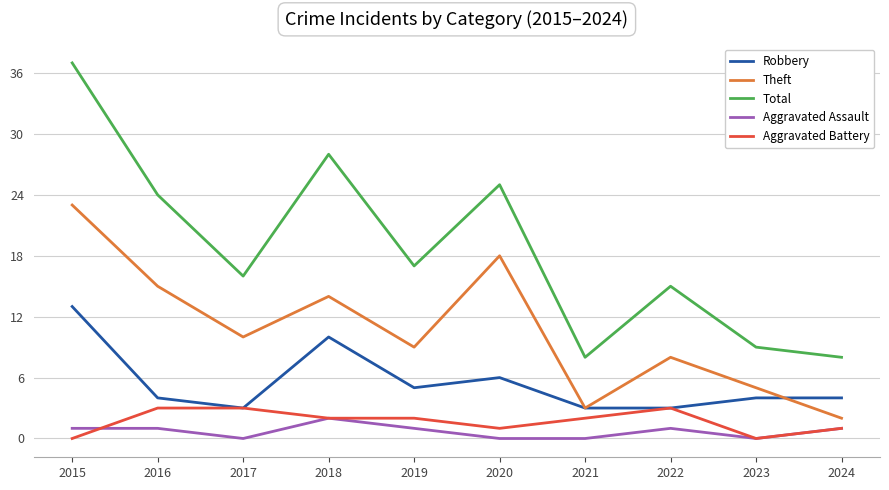

True or false: Total and Robbery intersect in this chart.

False